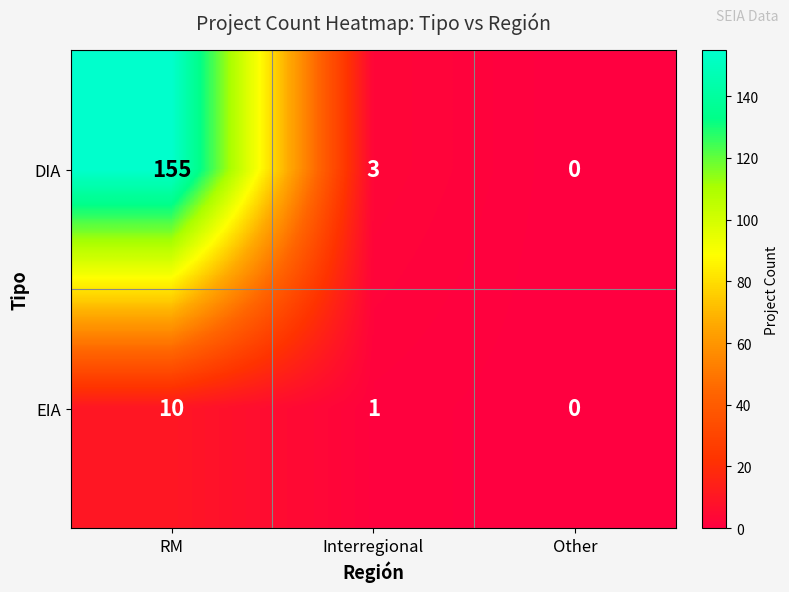

True or false: EIA has a value of 3 at Other.

False